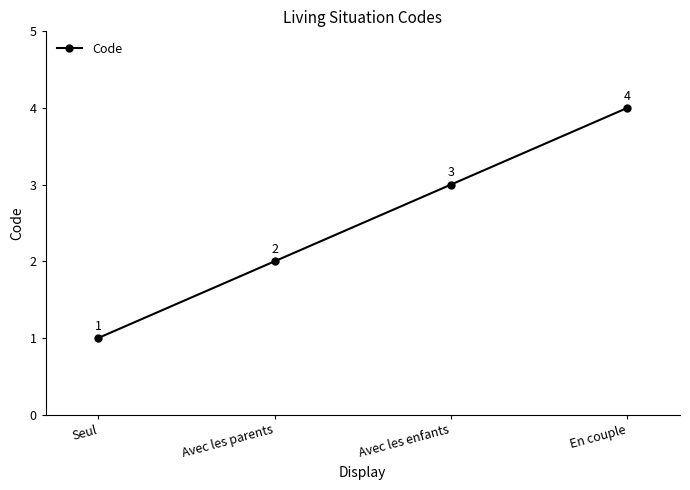

Is it true that the value at Avec les parents is 2?

True